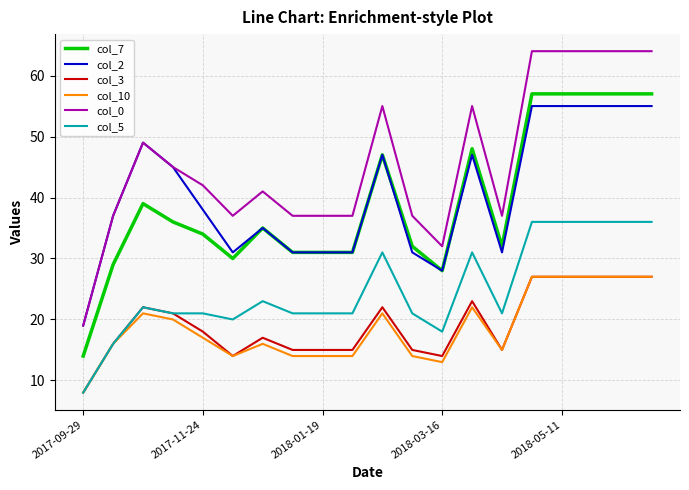

True or false: col_5 and col_7 intersect in this chart.

False